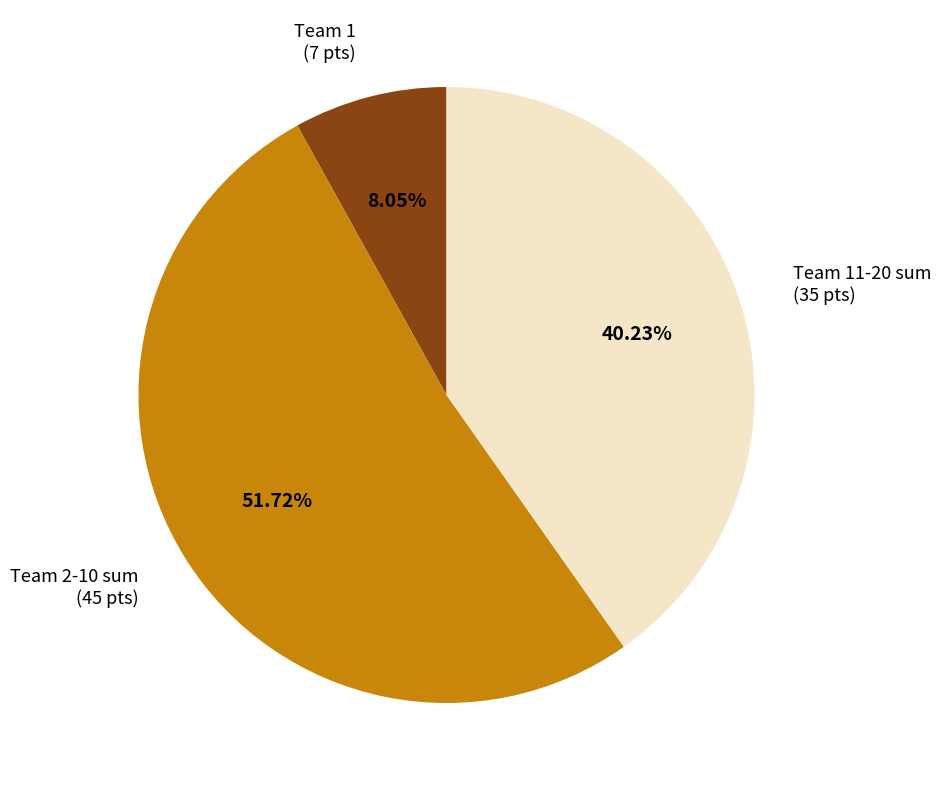

Between Team 1 and Team 11-20 sum, which is larger?

Team 11-20 sum